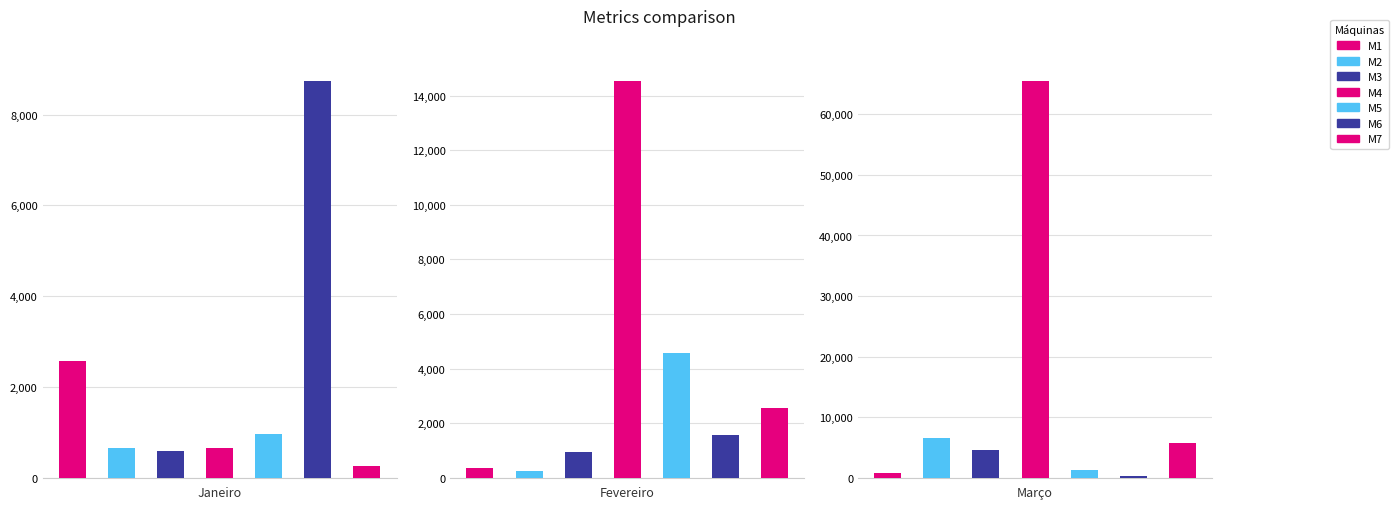

Reading left to right, list all the values displayed in this chart.

Janeiro: M1=2563	M2=659	M3=589	M4=658	M5=954	M6=8745	M7=256
Fevereiro: M1=369	M2=256	M3=954	M4=14545	M5=4585	M6=1557	M7=2546
Março: M1=789	M2=6589	M3=4589	M4=65545	M5=1245	M6=235	M7=5689